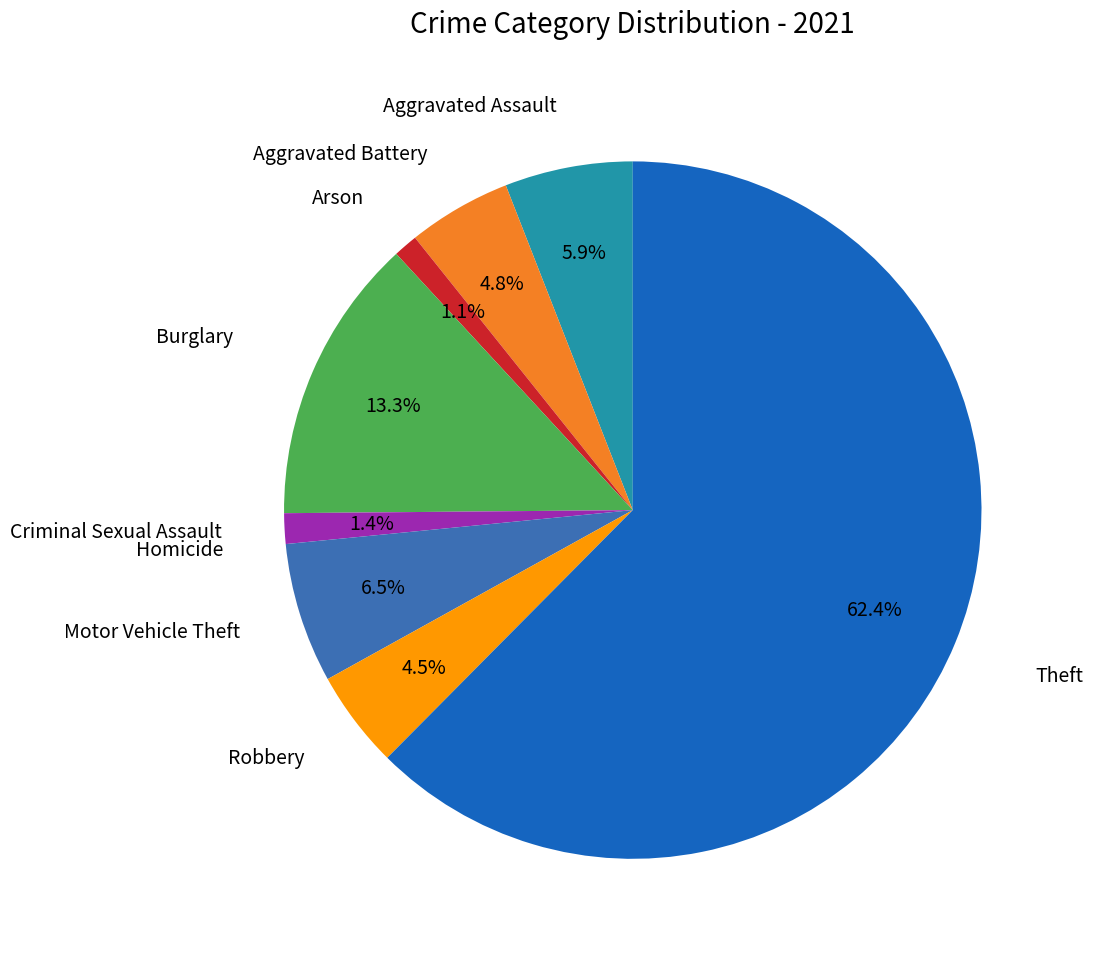

Which slice is the largest?

Theft